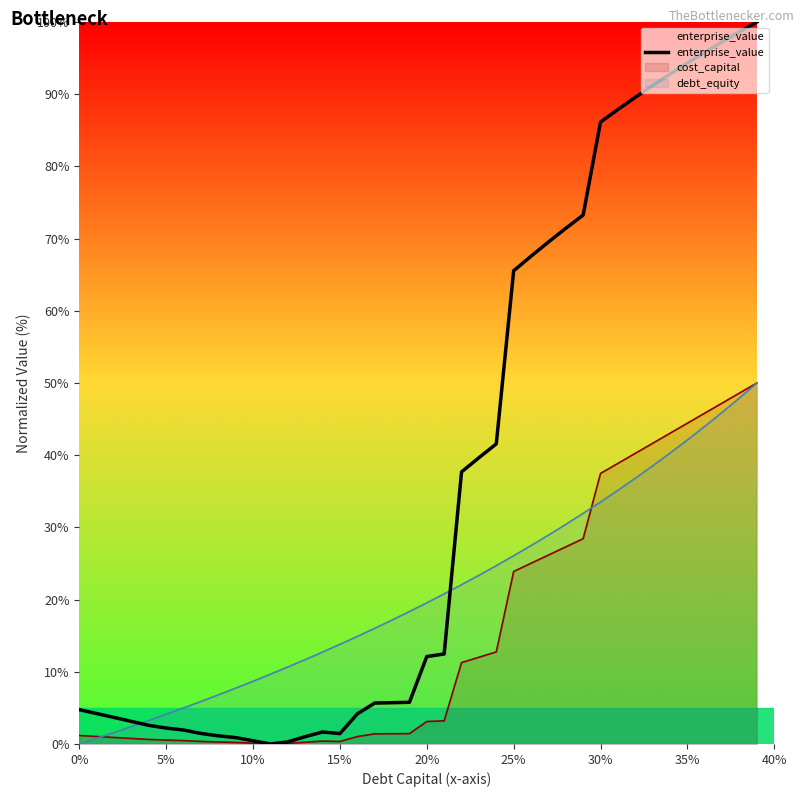

What is the greatest value displayed?

100.0